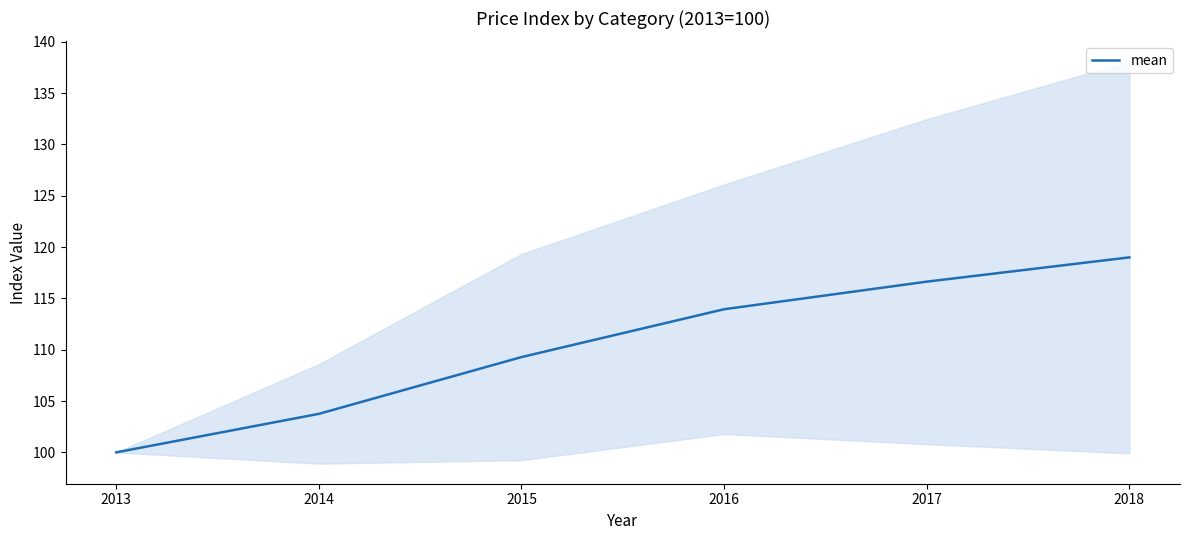

Rank the categories by value from lowest to highest.

2013, 2014, 2015, 2016, 2017, 2018